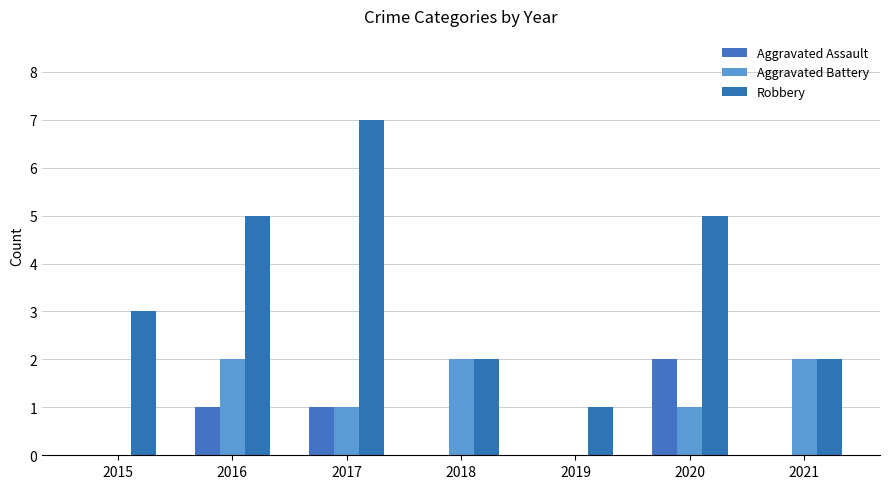

How many groups of bars are there?

7